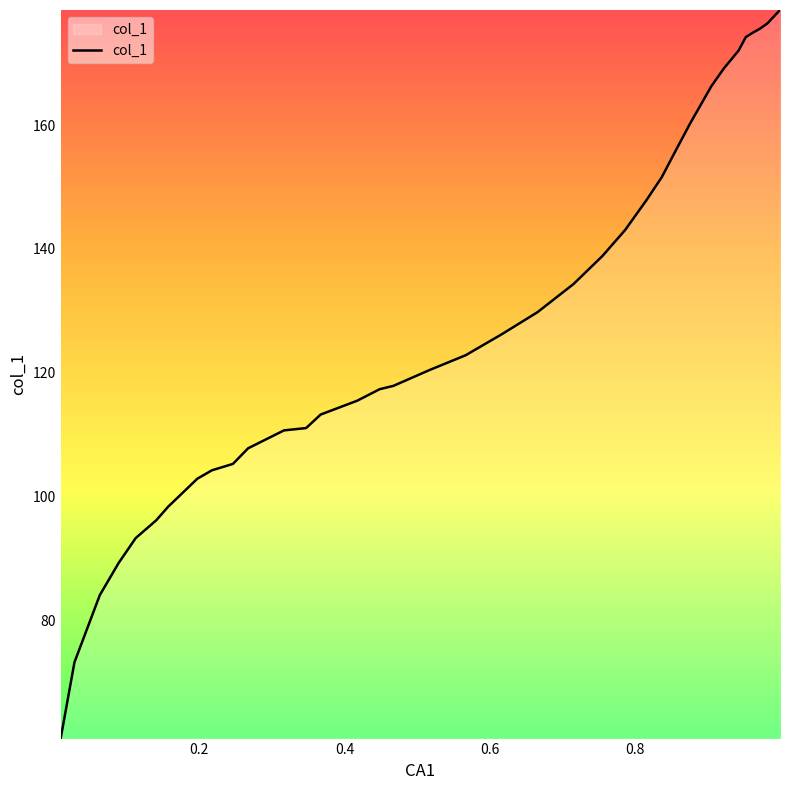

What is the greatest value displayed?

178.6